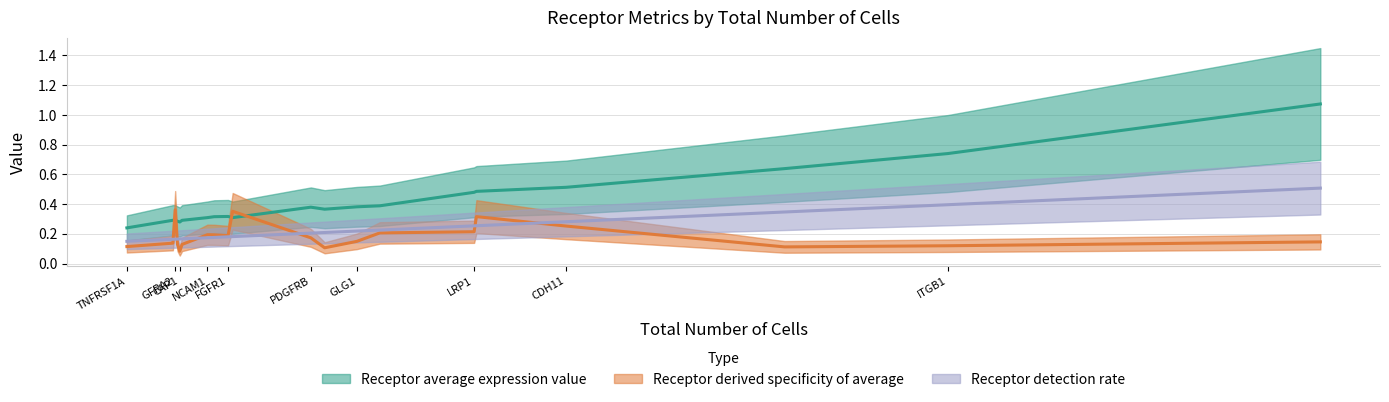

What is the minimum value for Receptor detection rate?

0.1